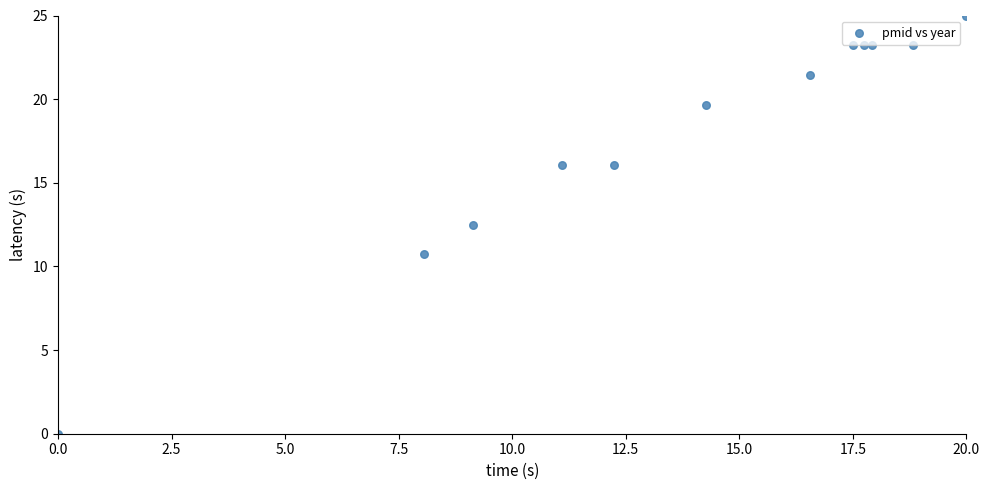

What Y value in the scatter plot is closest to 12?

12.5